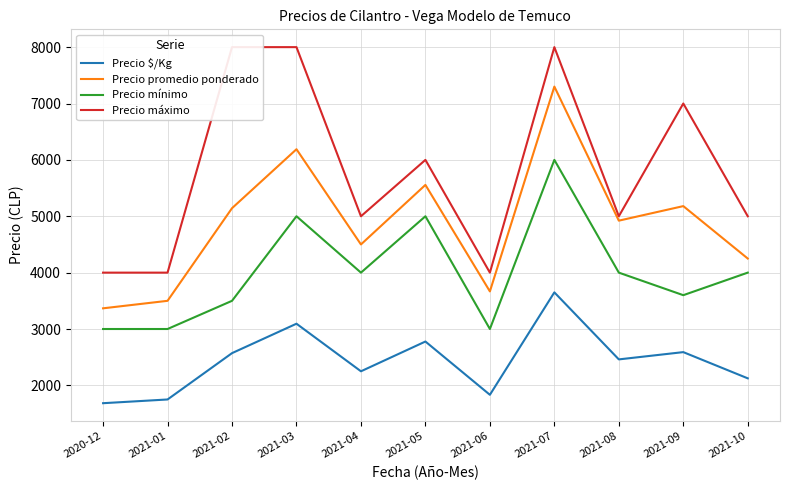

True or false: Precio máximo has a value of 6020 at 2021-01.

False